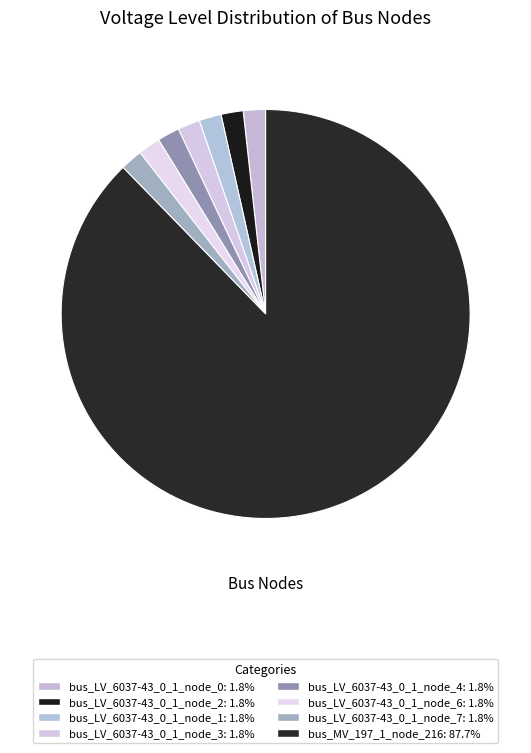

Which slice is the smallest?

bus_LV_6037-43_0_1_node_0